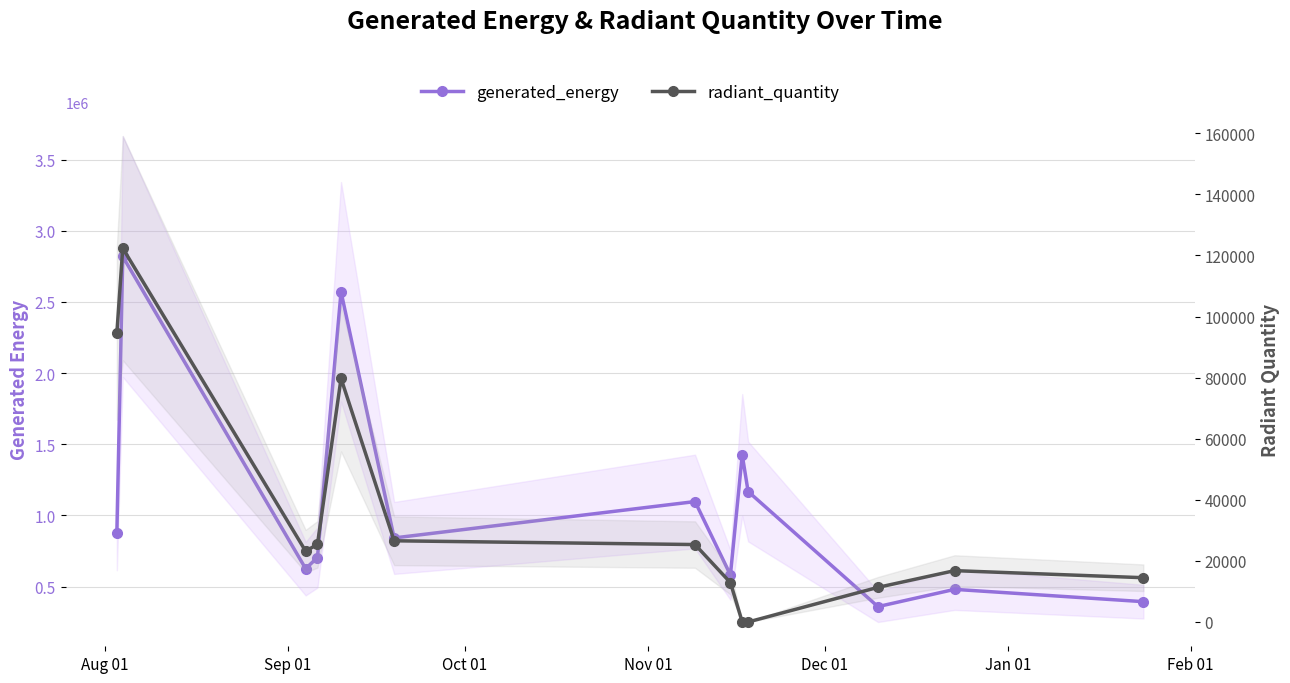

How many data points in generated_energy are less than 842027?

6